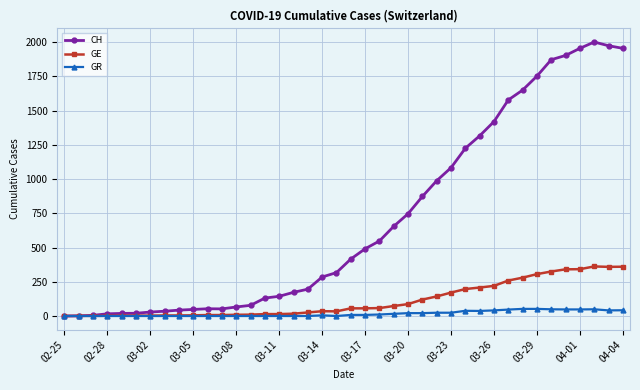

What is the value of the CH point at the 27th from the left?

988